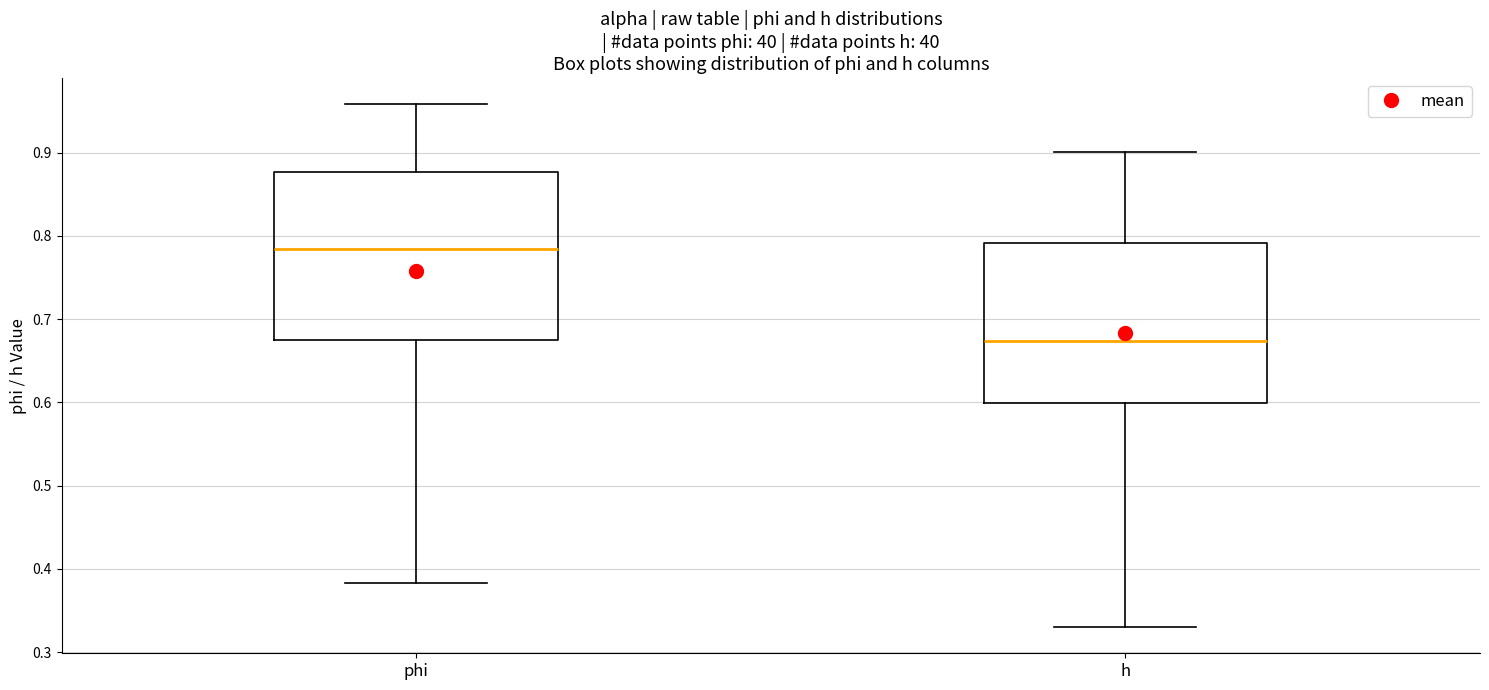

Comparing the boxes themselves (not the whiskers), which one is the tallest?

phi